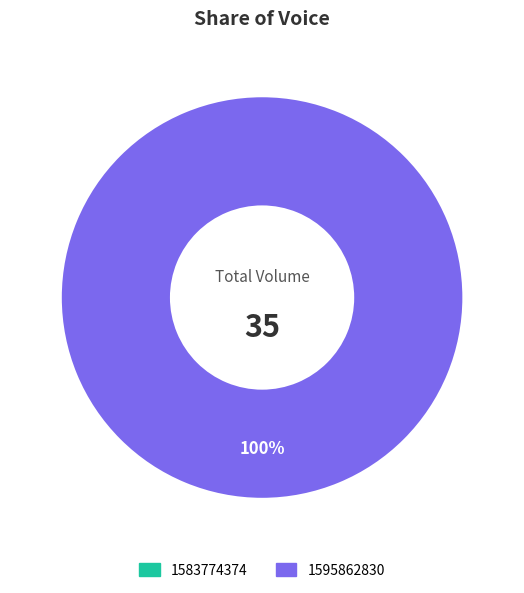

How many slices are in this pie chart?

2